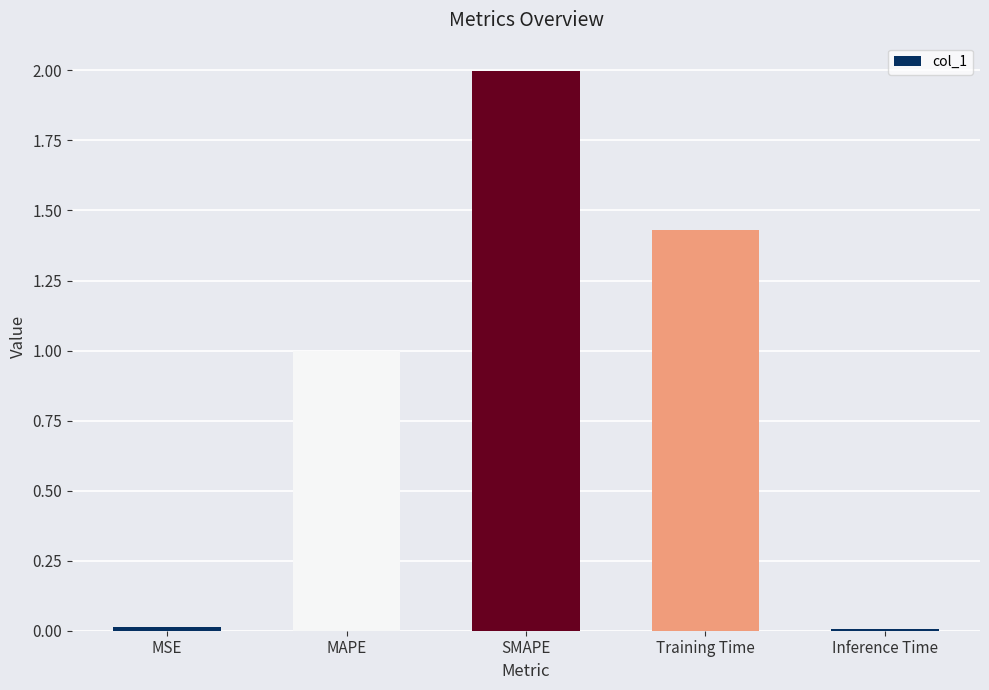

What is the average value?

0.9